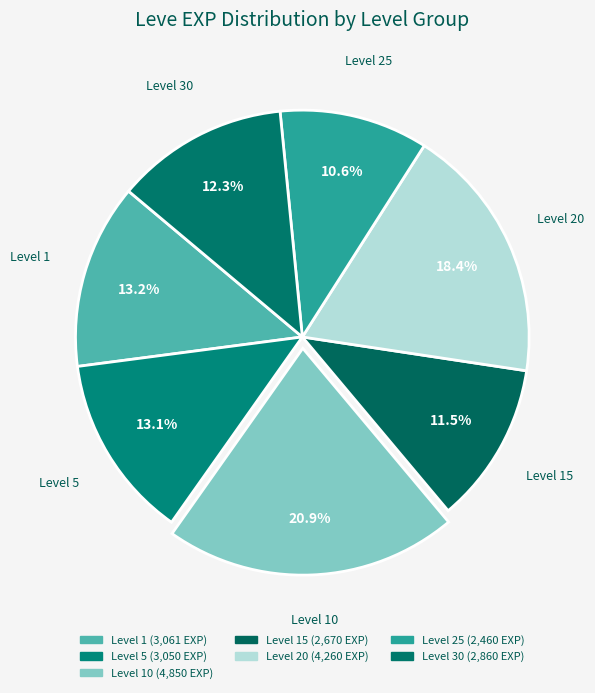

Count the number of slices in the pie.

7